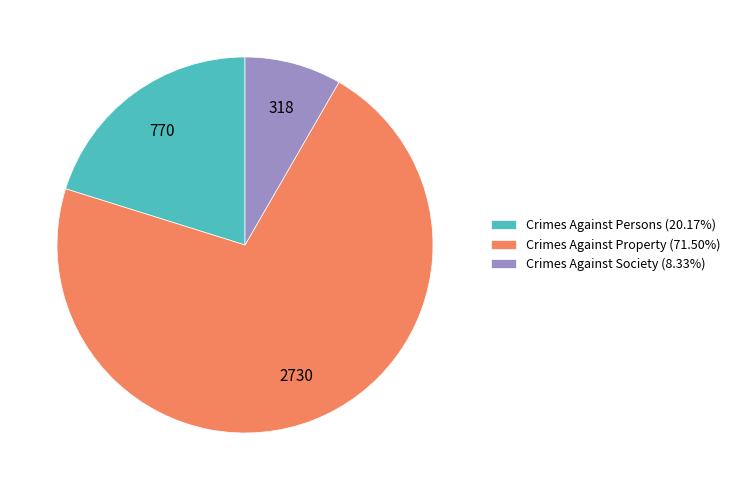

Combined, do Crimes Against Property (71.50%) and Crimes Against Persons (20.17%) account for over 50%?

Yes